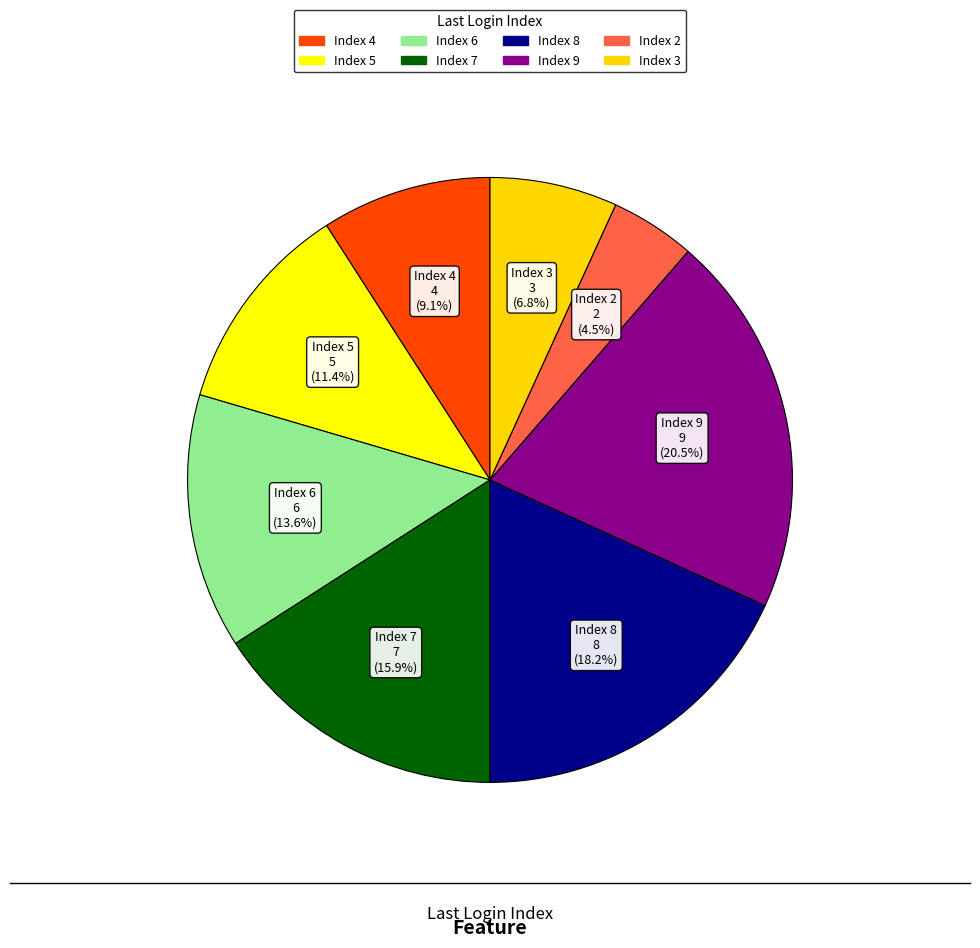

How many slices are in this pie chart?

8